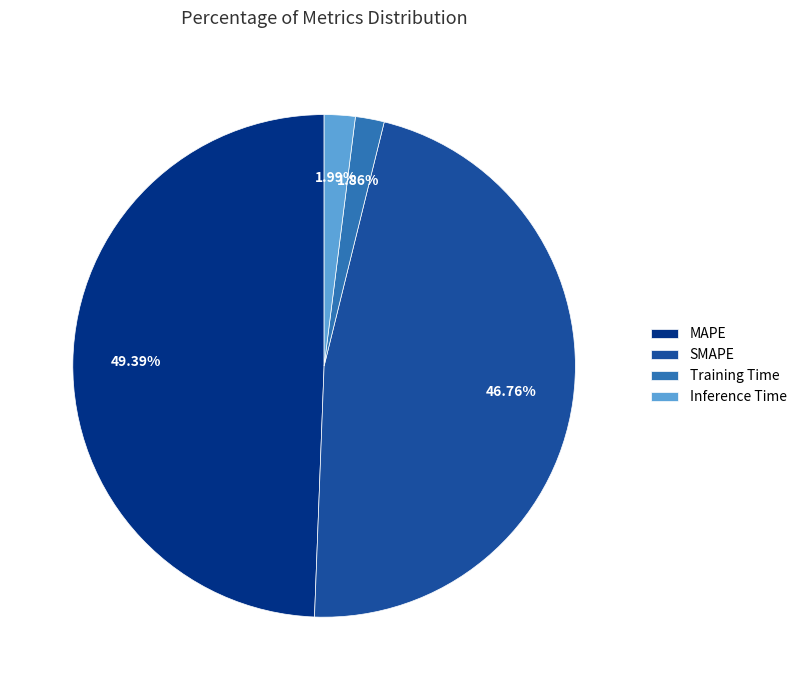

What percentage is the Inference Time slice, to the nearest percent?

2%